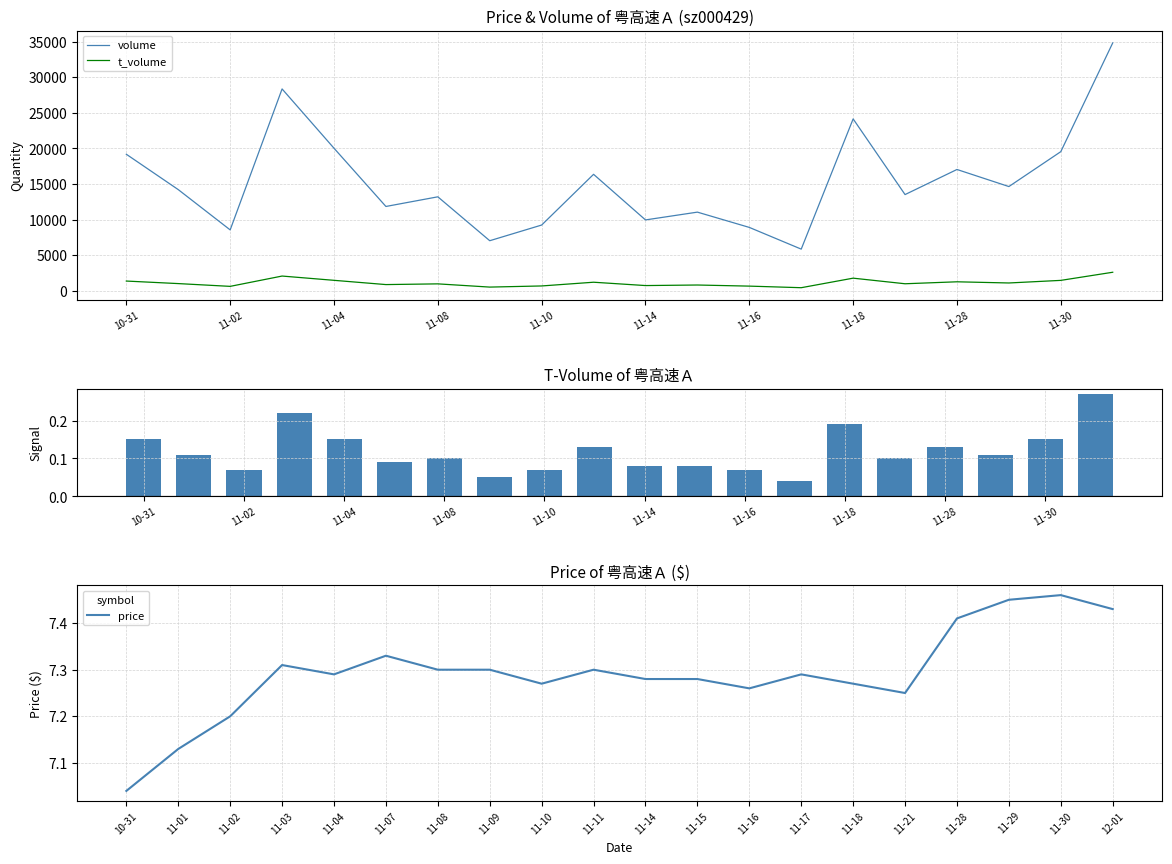

The t_volume series shows 447.6 at 15. True or false?

False